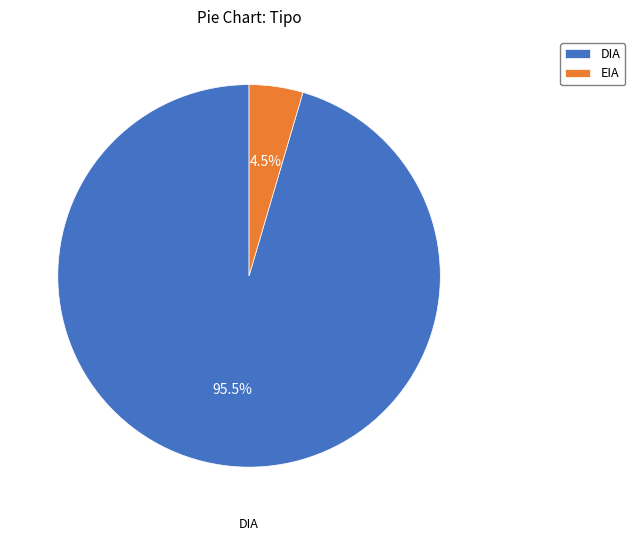

Do DIA and EIA together represent more than half of the pie?

Yes